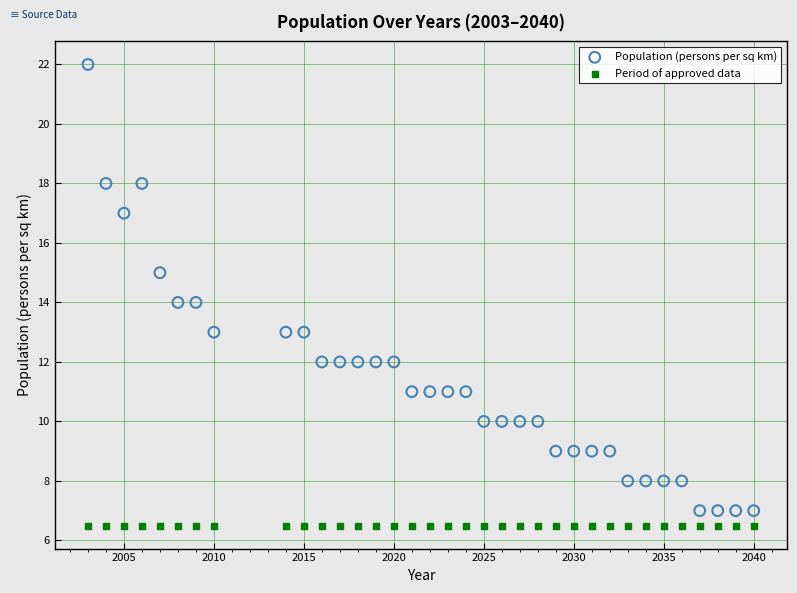

Which series contains the highest Y value?

Population (persons per sq km)